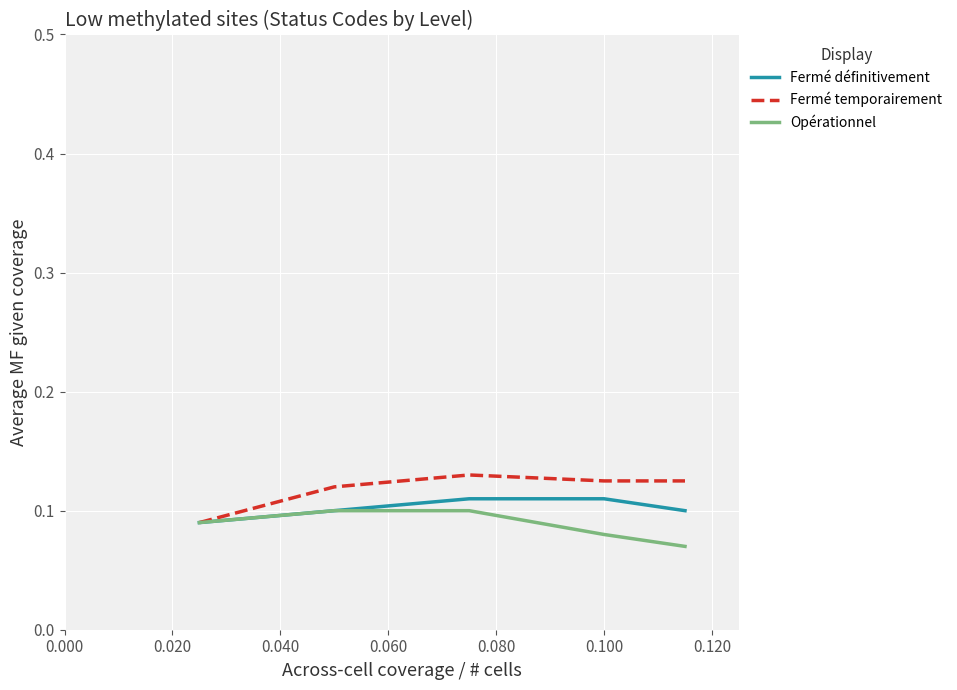

What are all the series names shown in the legend?

Fermé définitivement, Fermé temporairement, Opérationnel